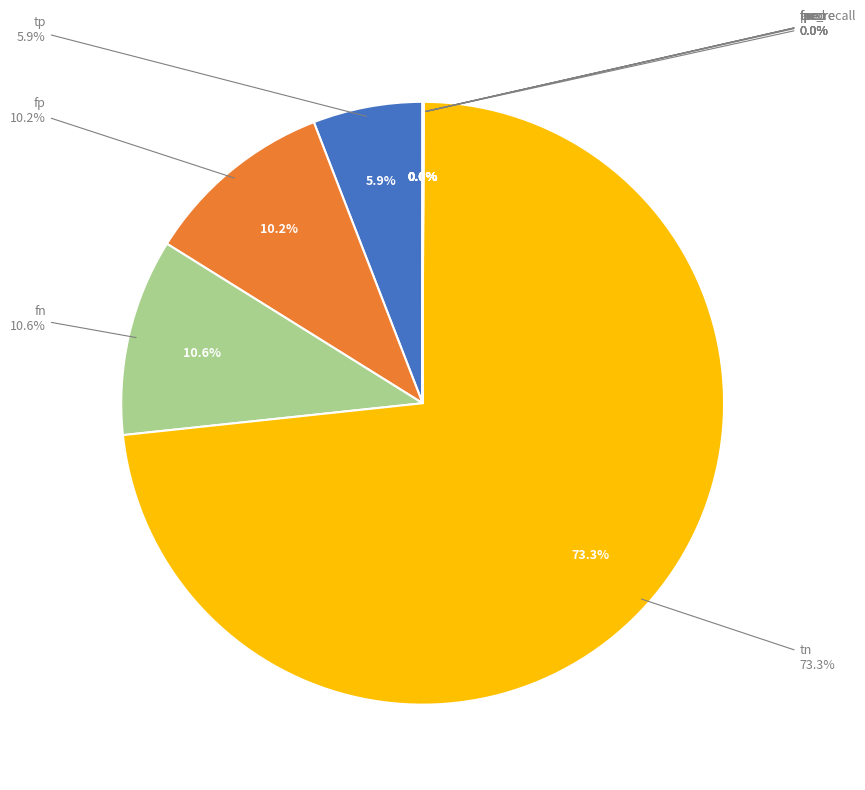

To the nearest percent, what is the difference between the fscore and fp slice percentages?

10%